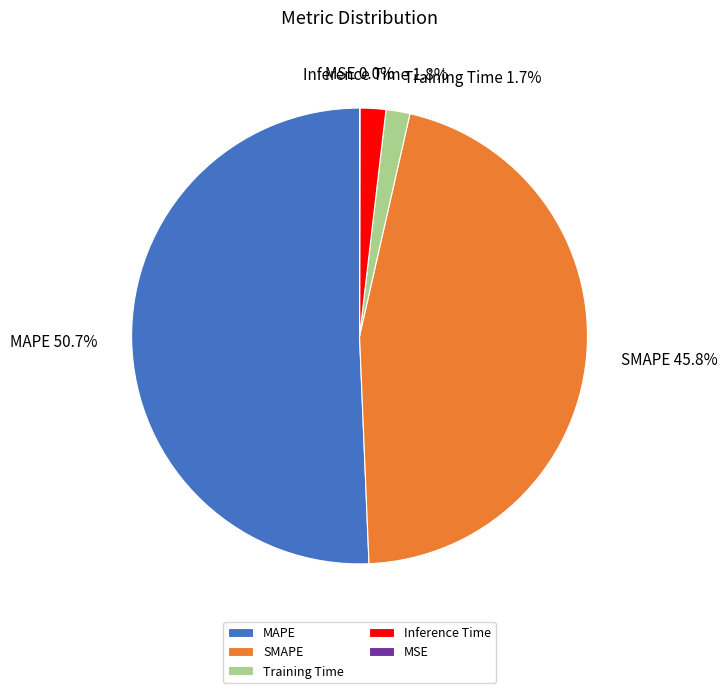

How much of the chart is everything except SMAPE?

54.2%